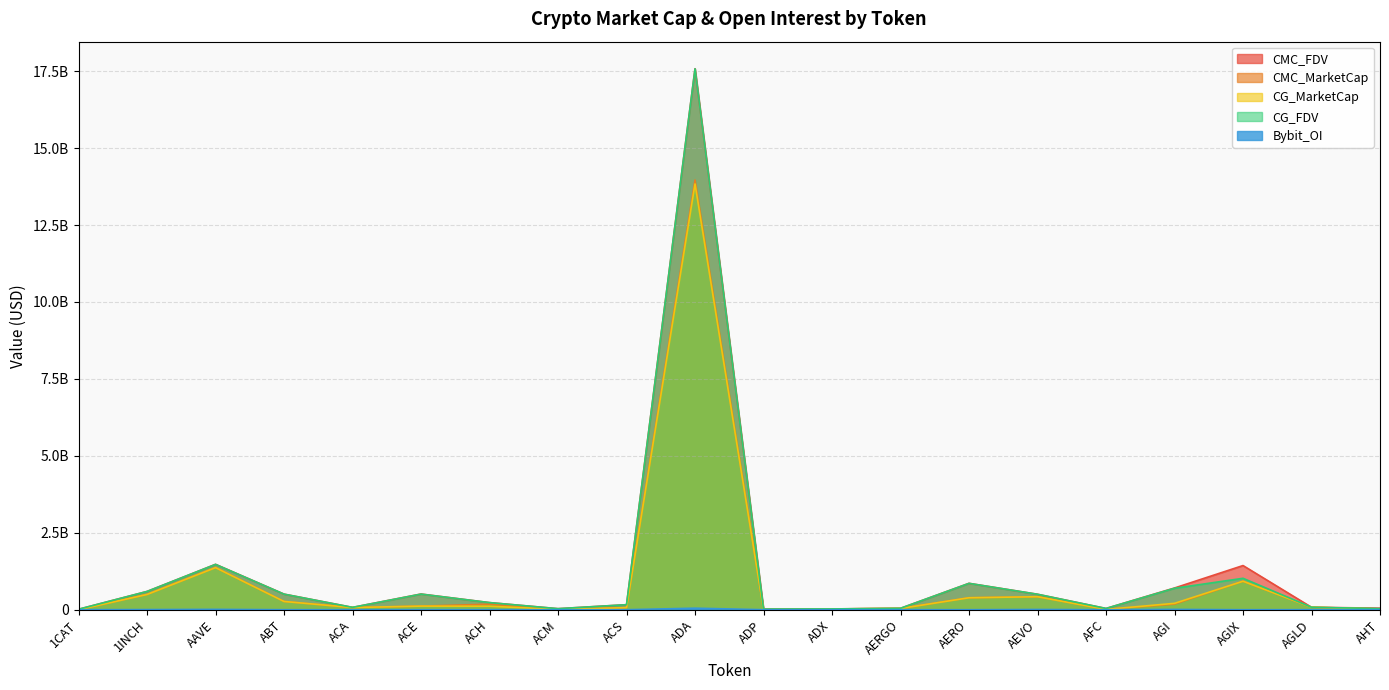

True or false: Bybit_OI has more than 1 points higher than both neighbors.

True